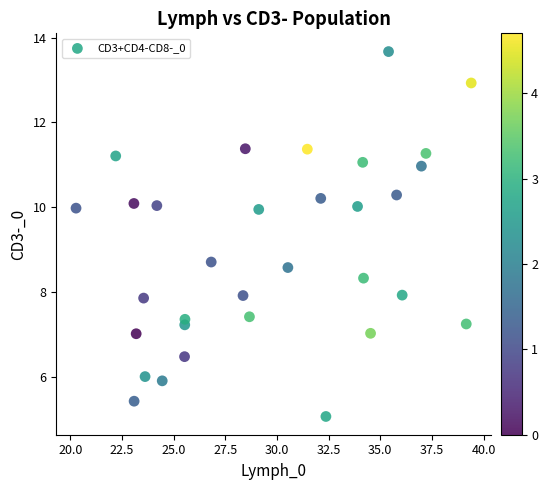

What is the range of X values (max minus min)?

19.1